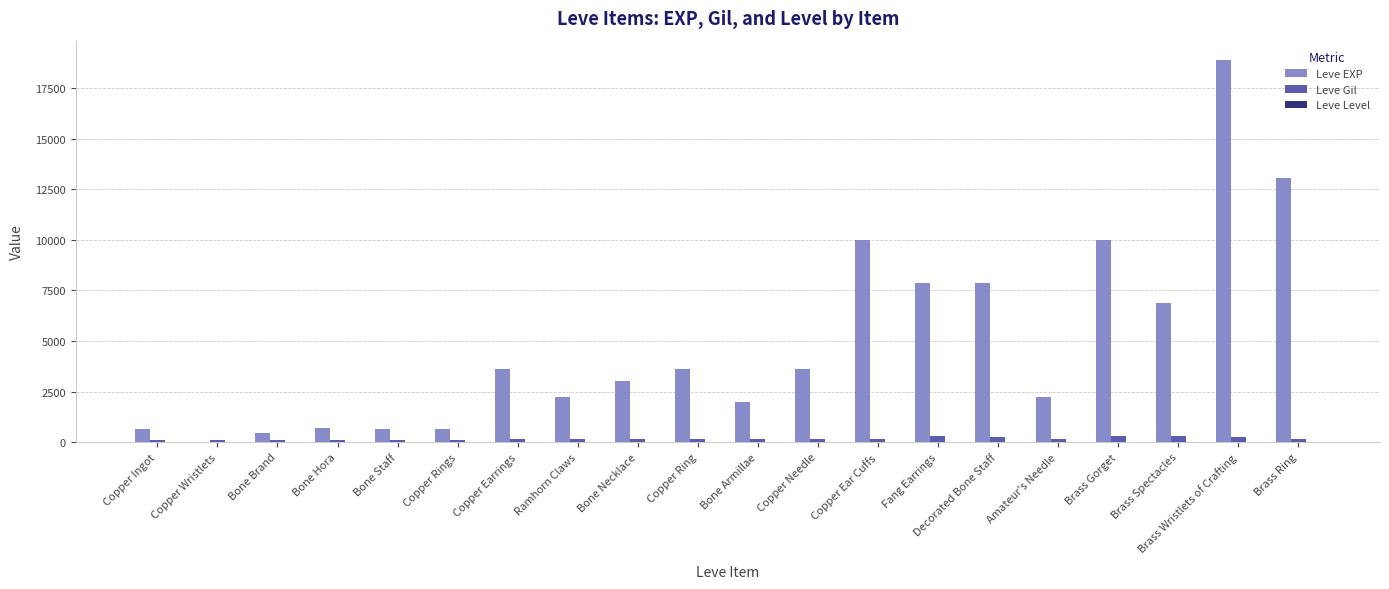

How many series are shown in this chart?

3